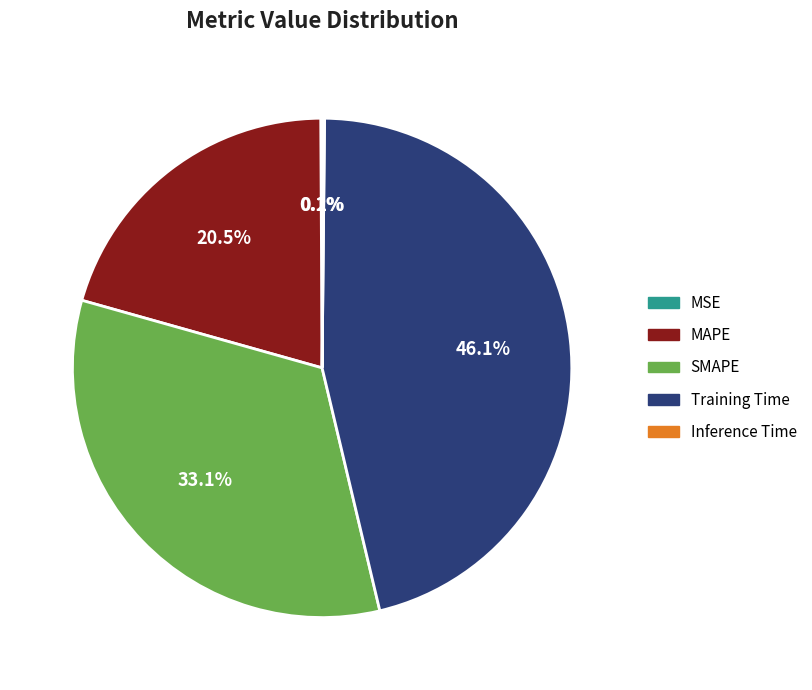

Which slice is the largest?

Training Time